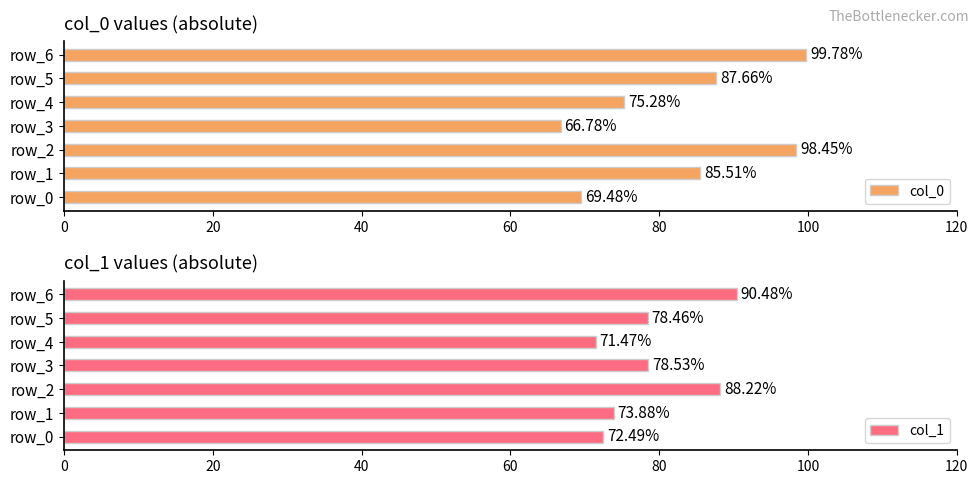

What is the sum of all col_0 values?

582.9